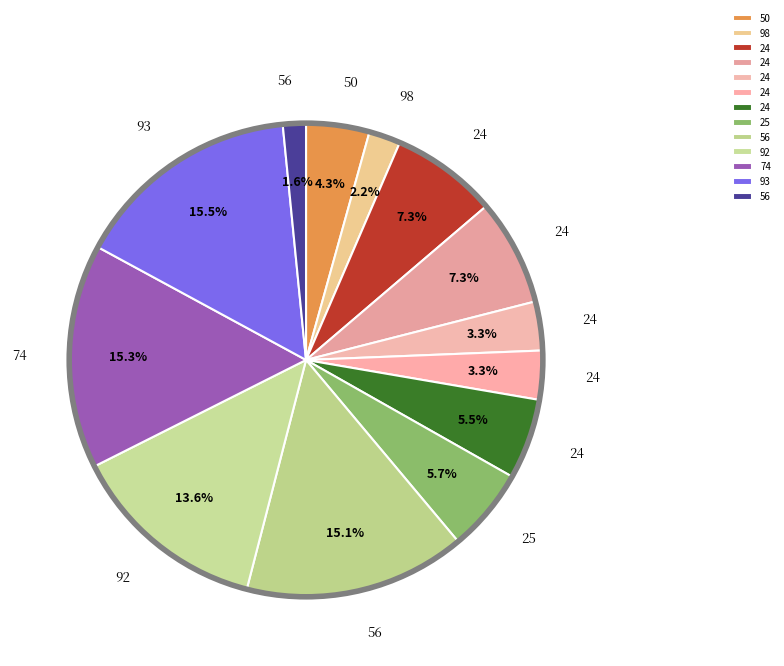

What is the largest slice in the pie chart?

93